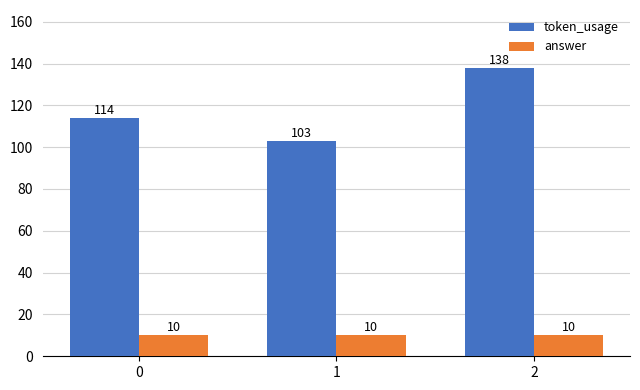

How many data points does each series have?

3